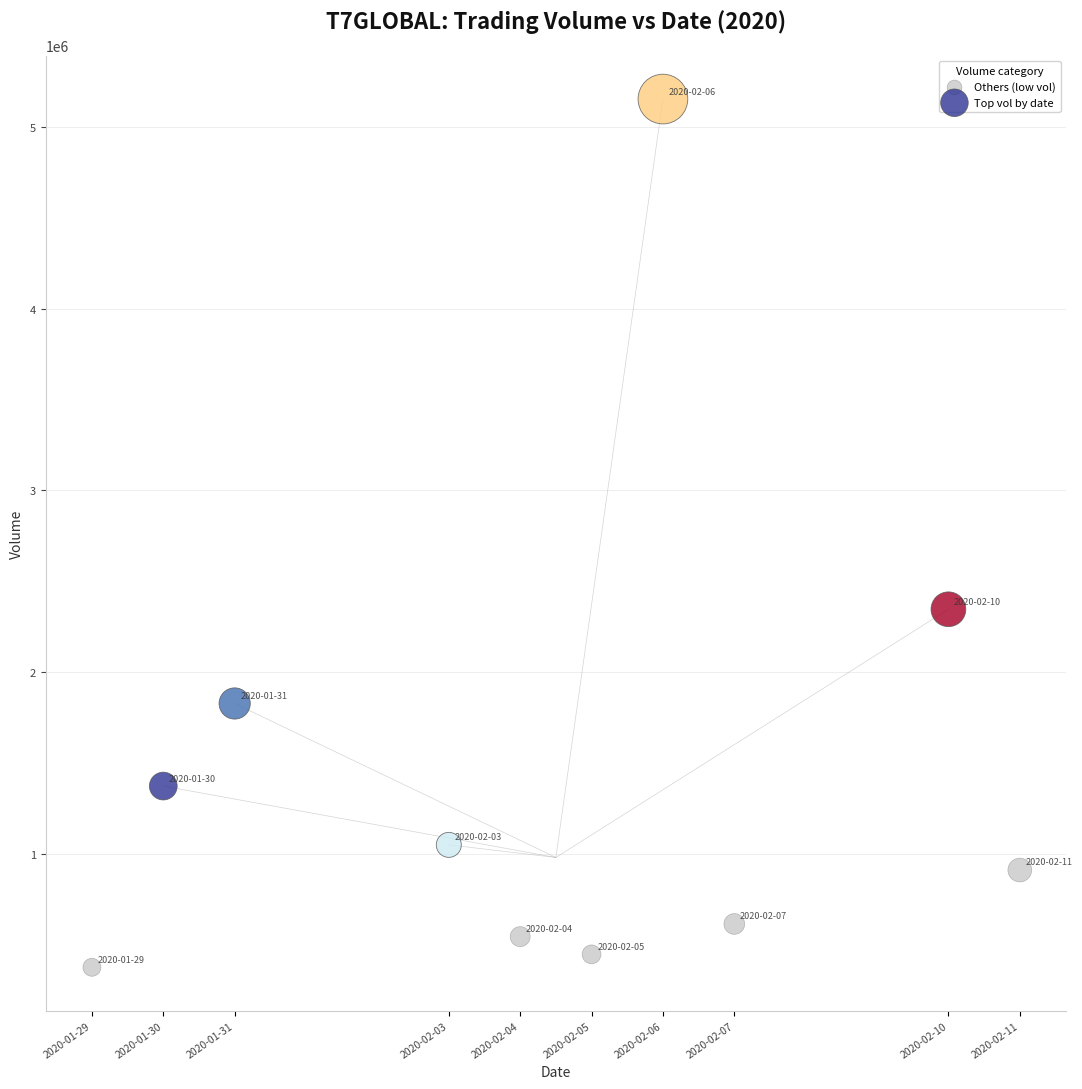

Which series reaches the minimum Y coordinate?

Others (low vol)